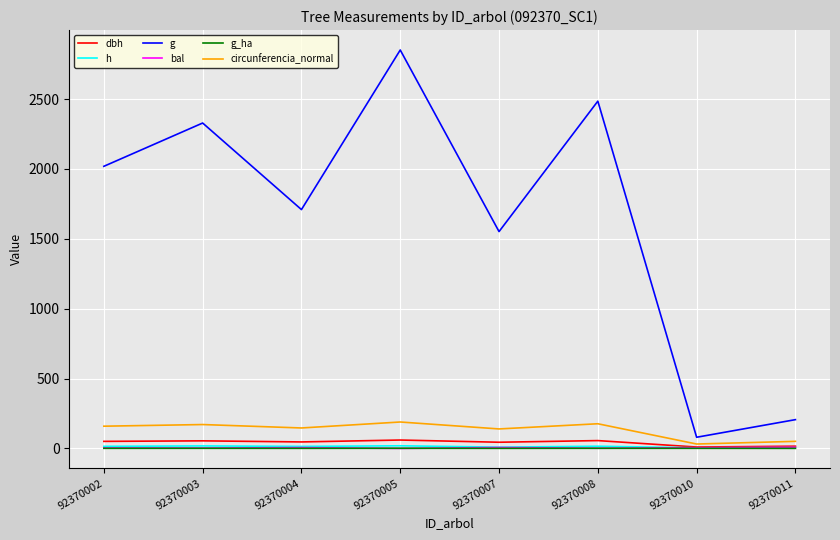

At which category is the sum across all series the highest?

92370005